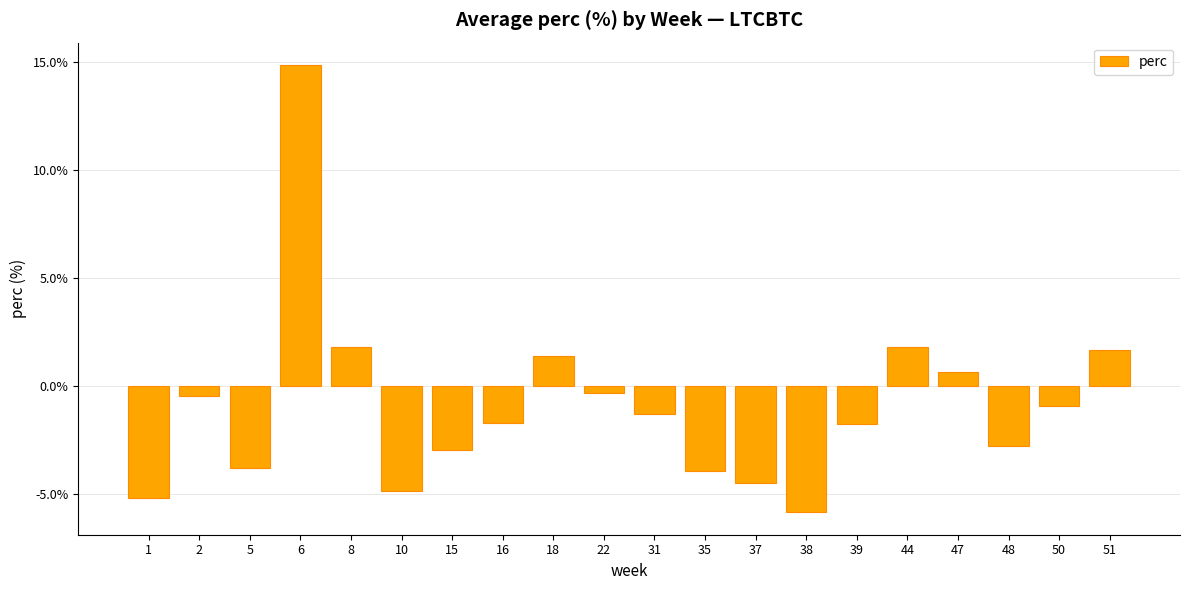

Which category has the highest value across all series?

6